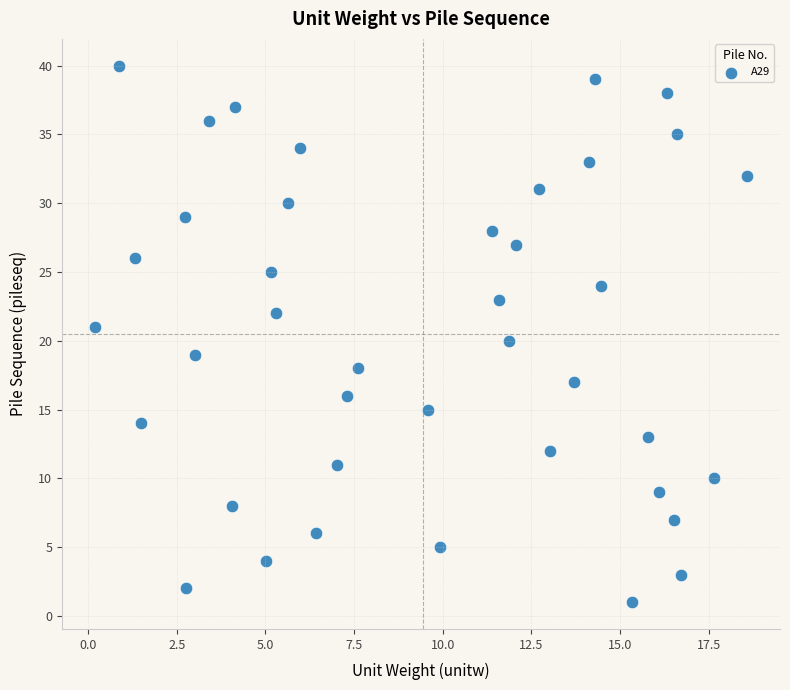

What is the range of Y values (max minus min)?

39